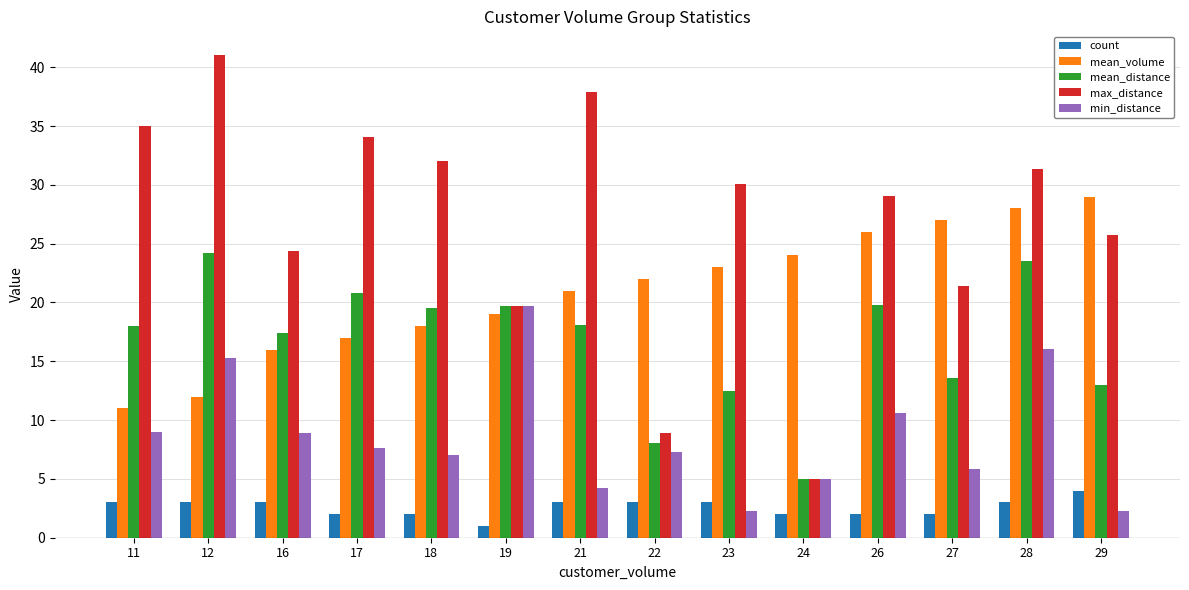

Which category has the lowest value across all series?

19